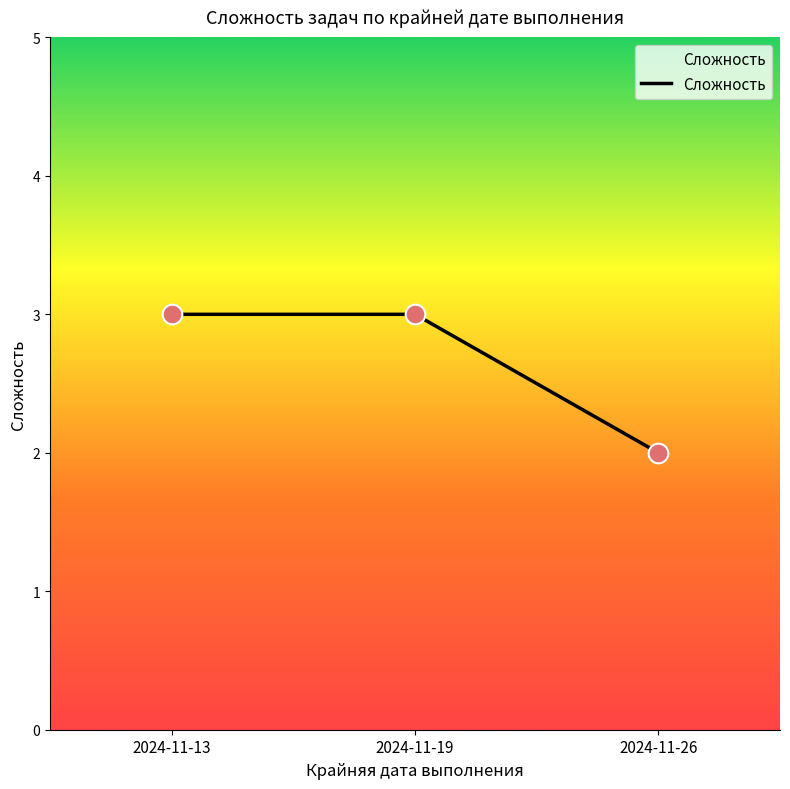

Between 2024-11-13 and 2024-11-26, which is larger?

2024-11-13